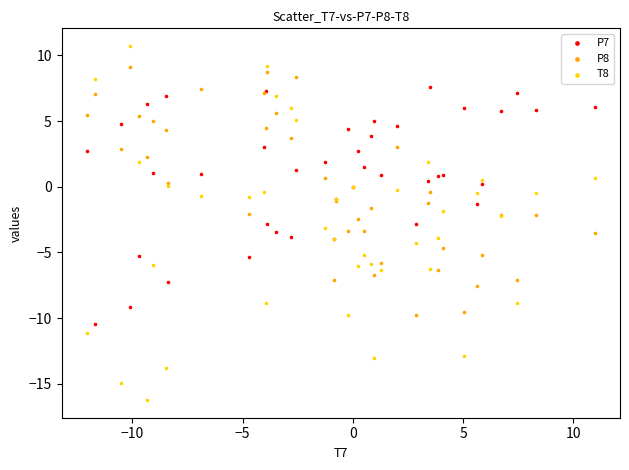

Which series reaches the maximum Y coordinate?

T8